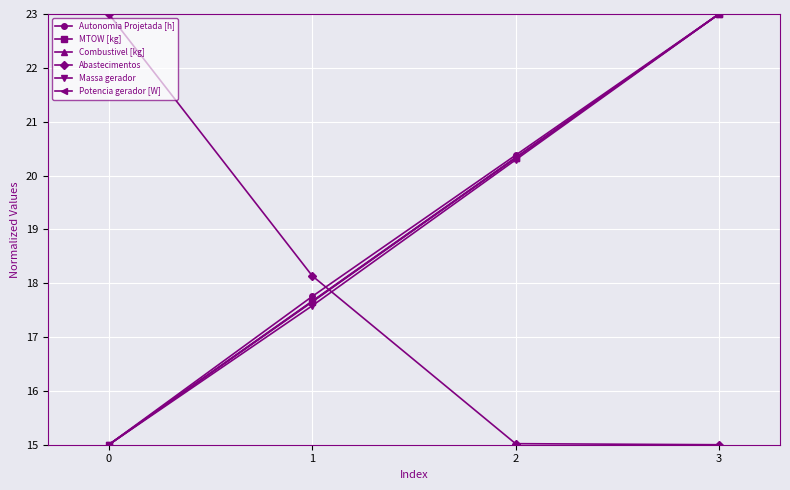

How many lines are shown in the chart?

6